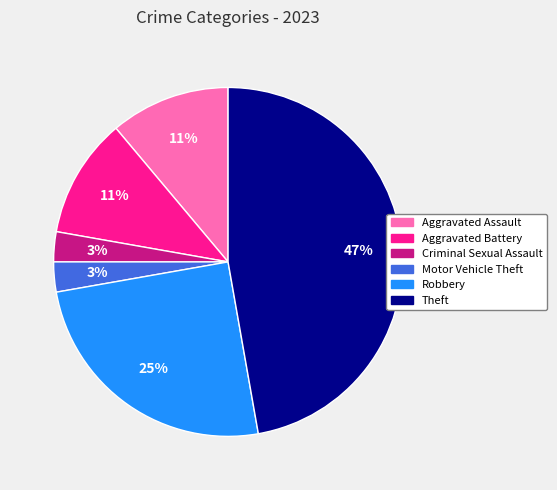

Is it true that Aggravated Battery is 11% of the pie?

True